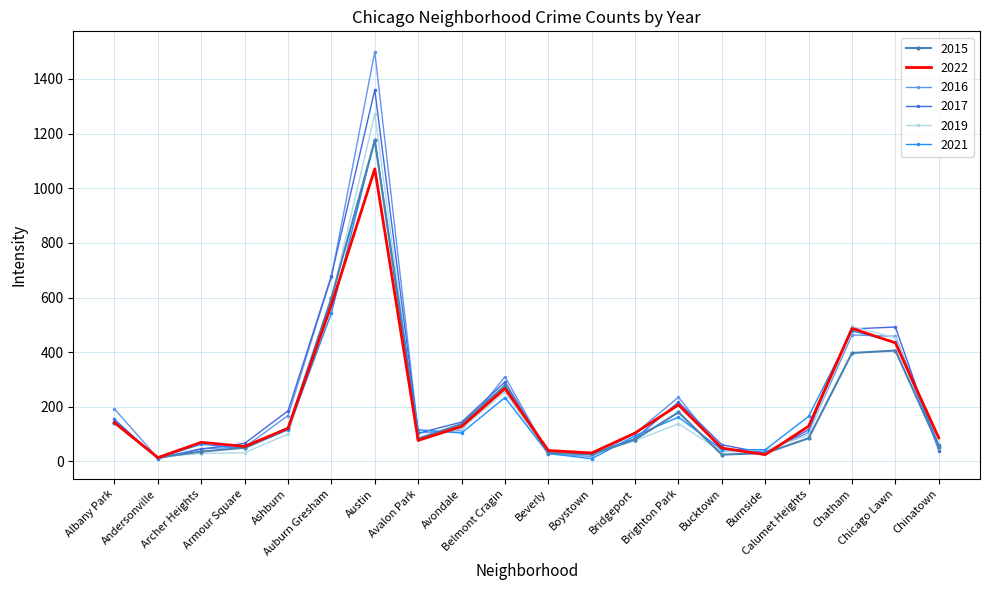

Which series has the widest spread of values?

2016